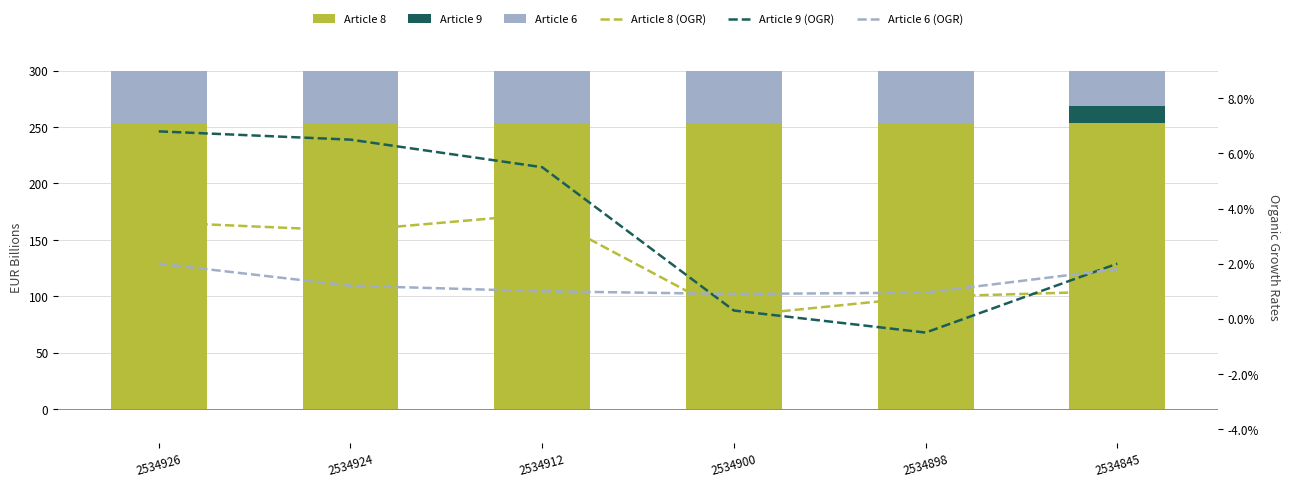

What is the value of the Article 8 (OGR) bar at the 2nd from the left?

3.2